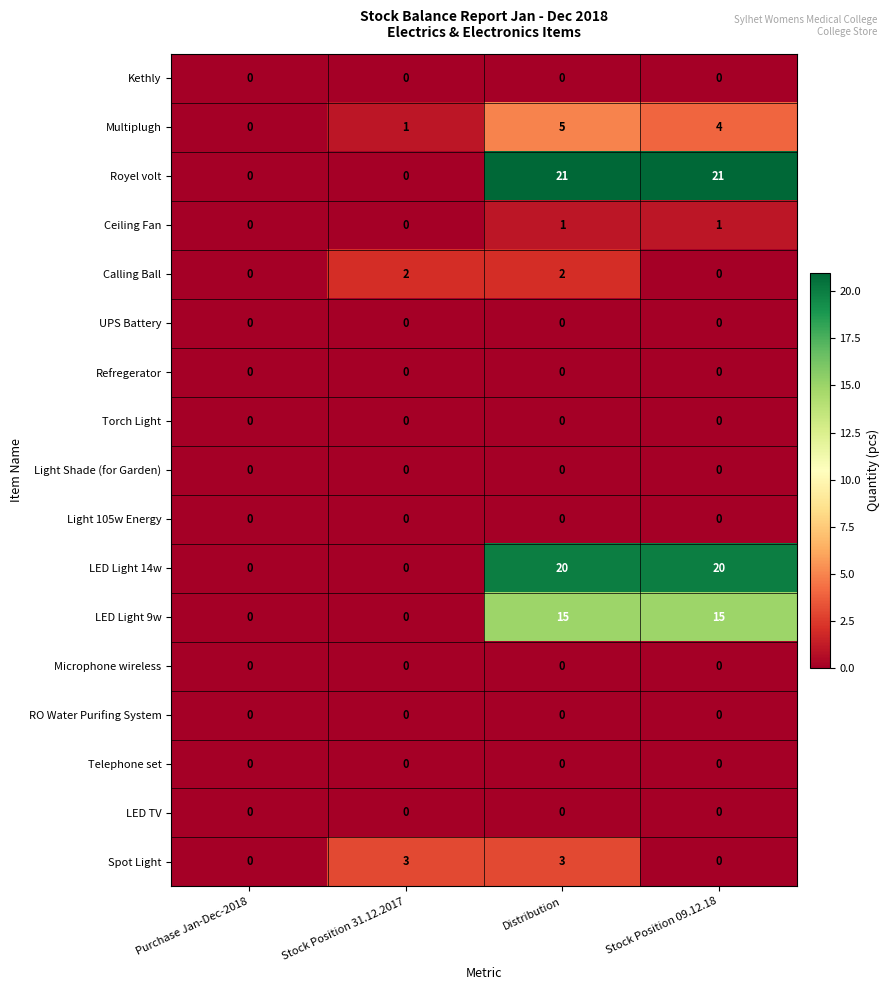

What is the difference between the second highest and second lowest values in the Multiplugh series?

3